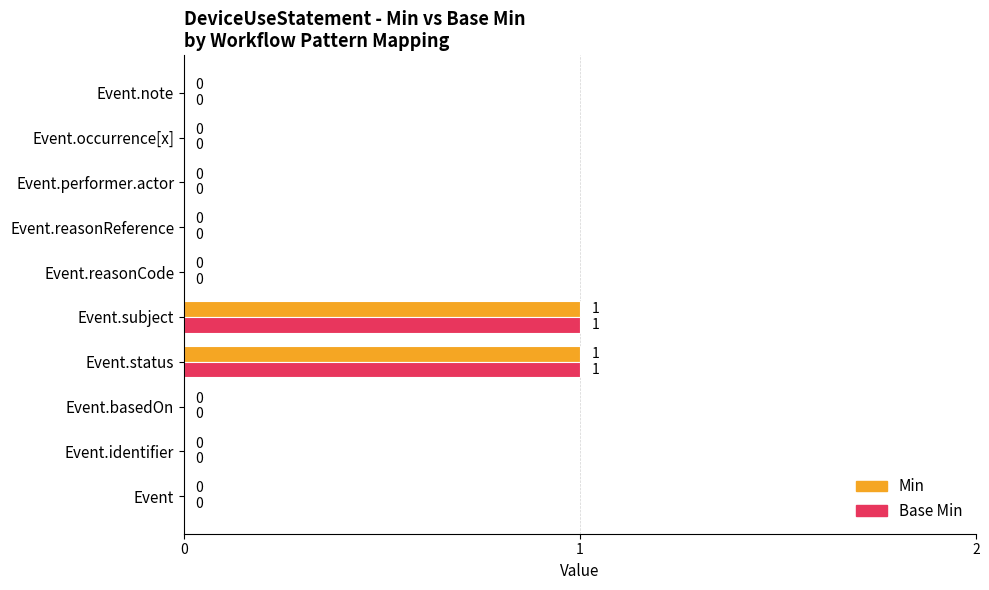

How many Base Min values are between 0 and 1?

10